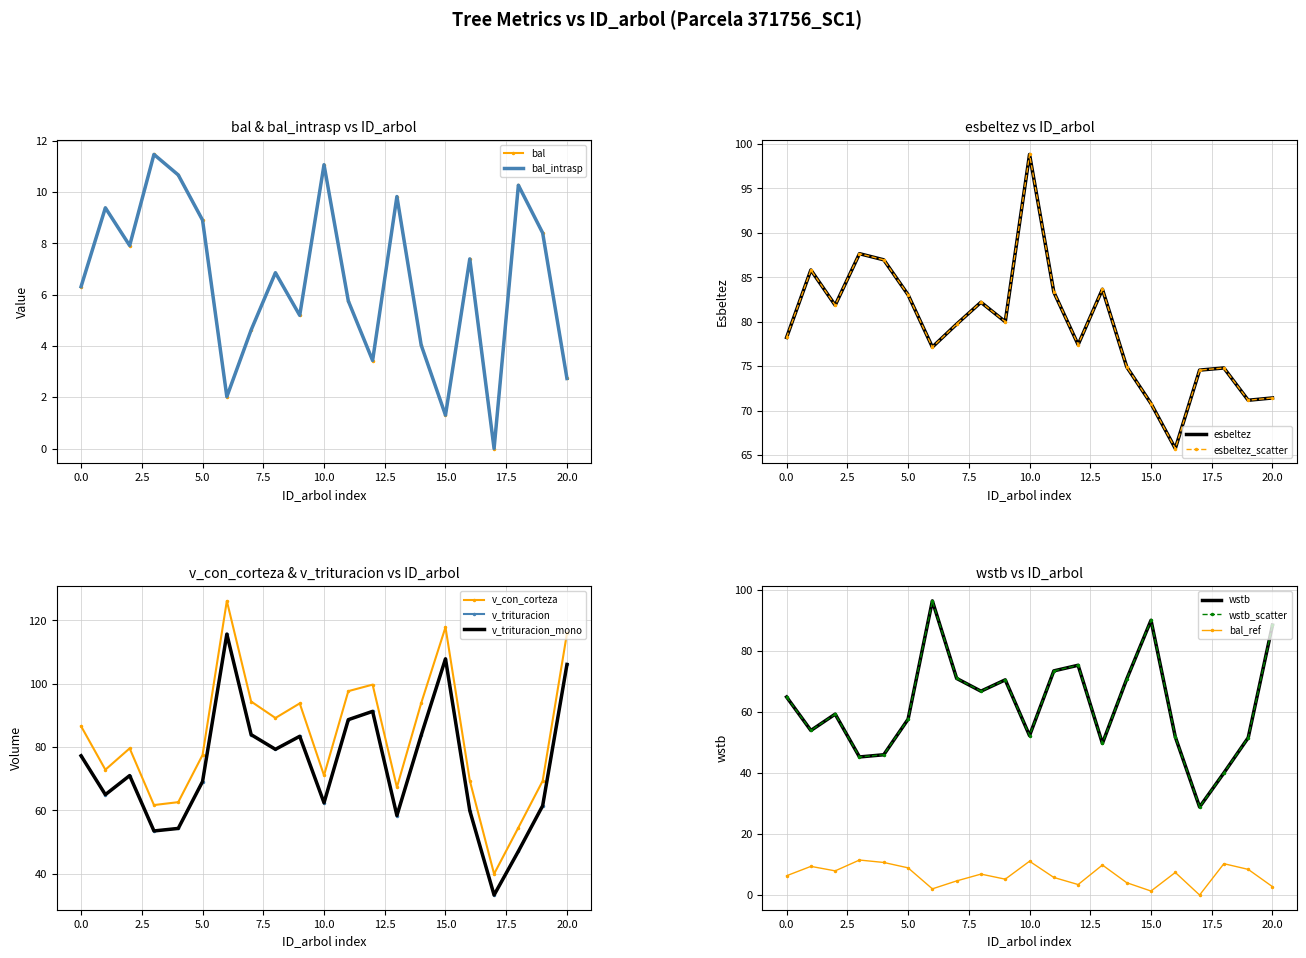

At how many categories does at least one series exceed 8?

21